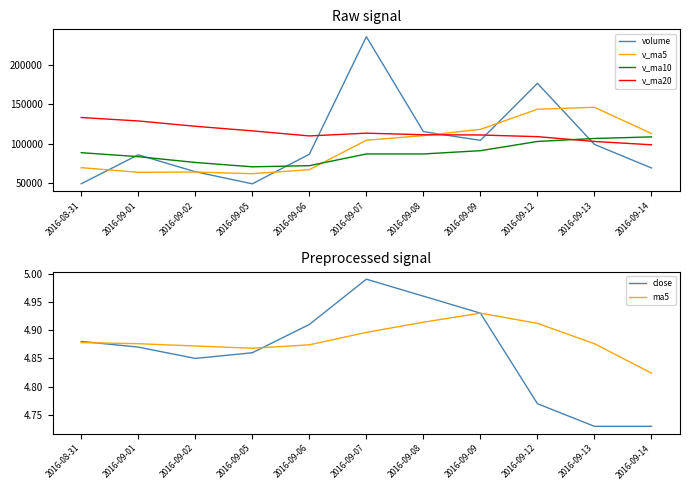

Rank the categories by v_ma10 value from highest to lowest.

2016-09-14, 2016-09-13, 2016-09-12, 2016-09-09, 2016-08-31, 2016-09-07, 2016-09-08, 2016-09-01, 2016-09-02, 2016-09-06, 2016-09-05